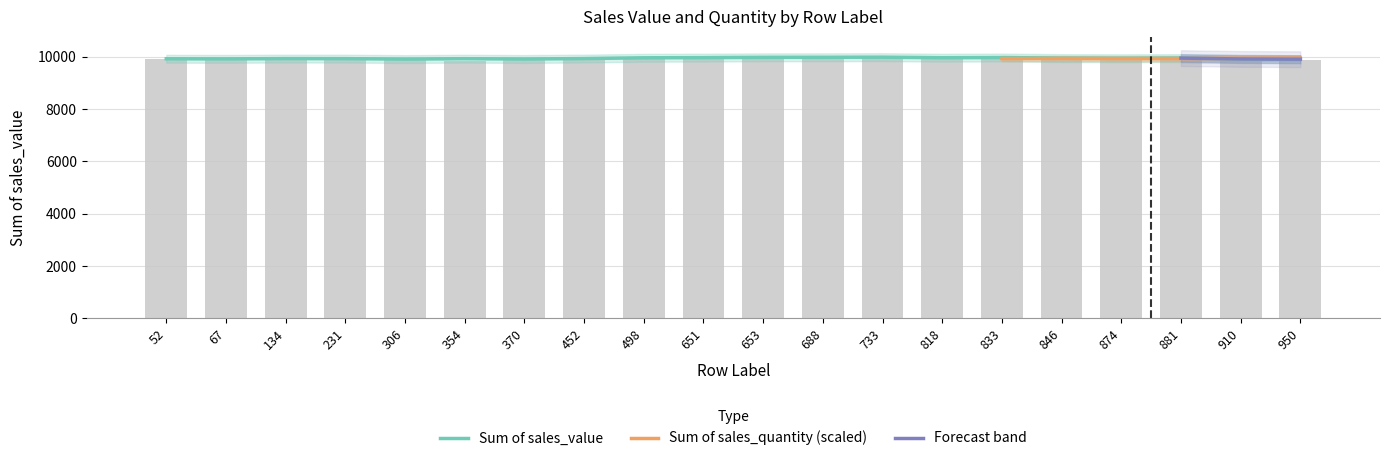

What is the minimum value shown in the chart?

9853.8